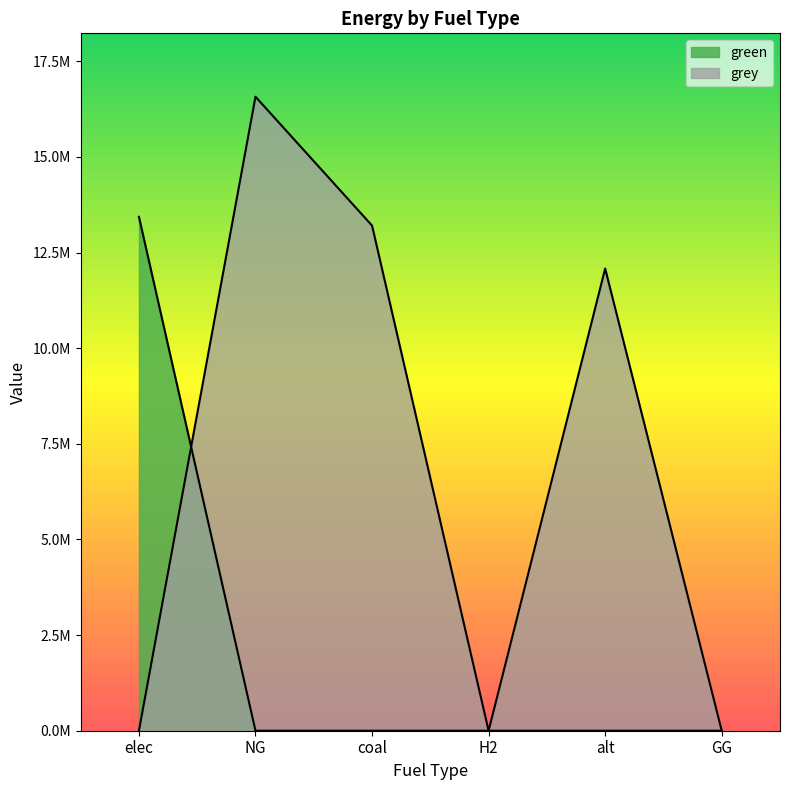

At which label does grey reach its peak?

NG